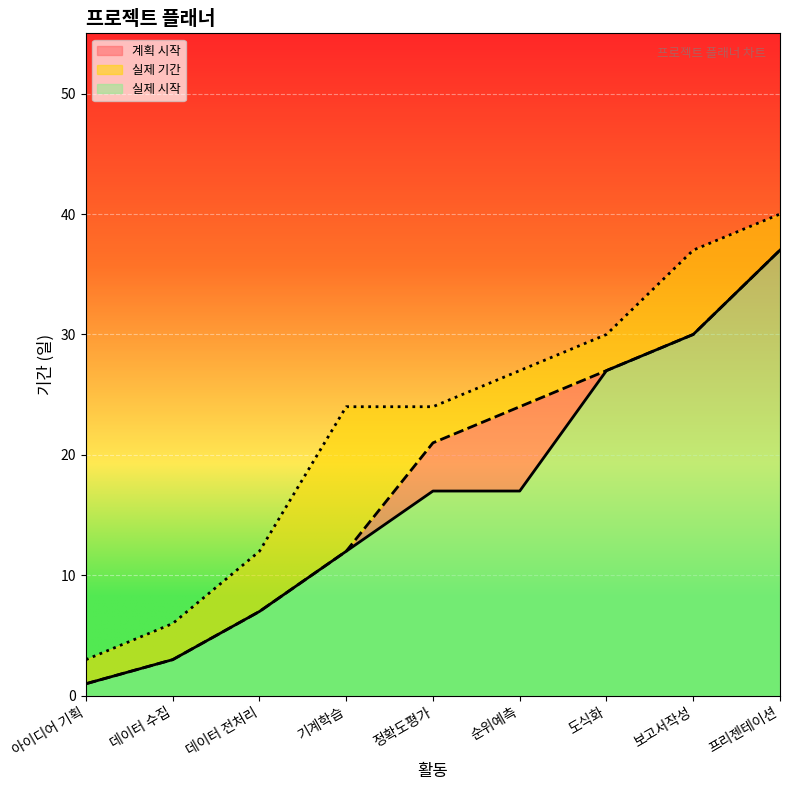

What is the difference between the second highest and second lowest values in the 실제 시작 series?

27